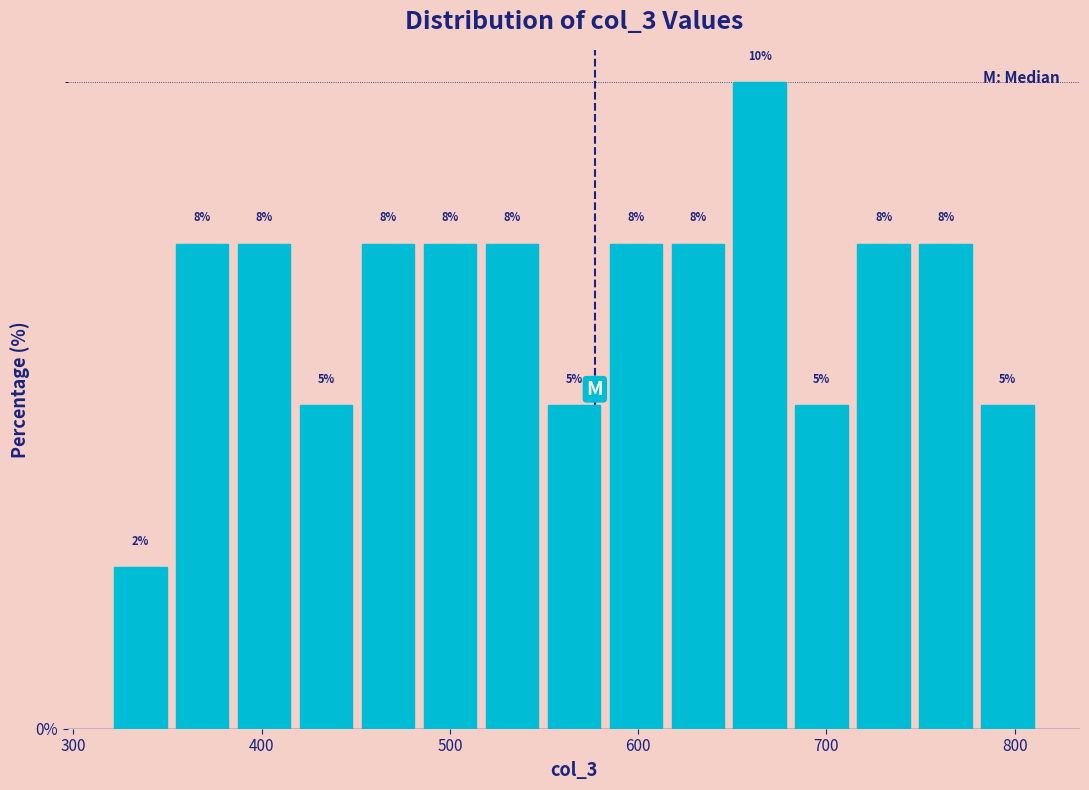

Read against the x-axis, roughly where is the centre of the tallest bar?

660